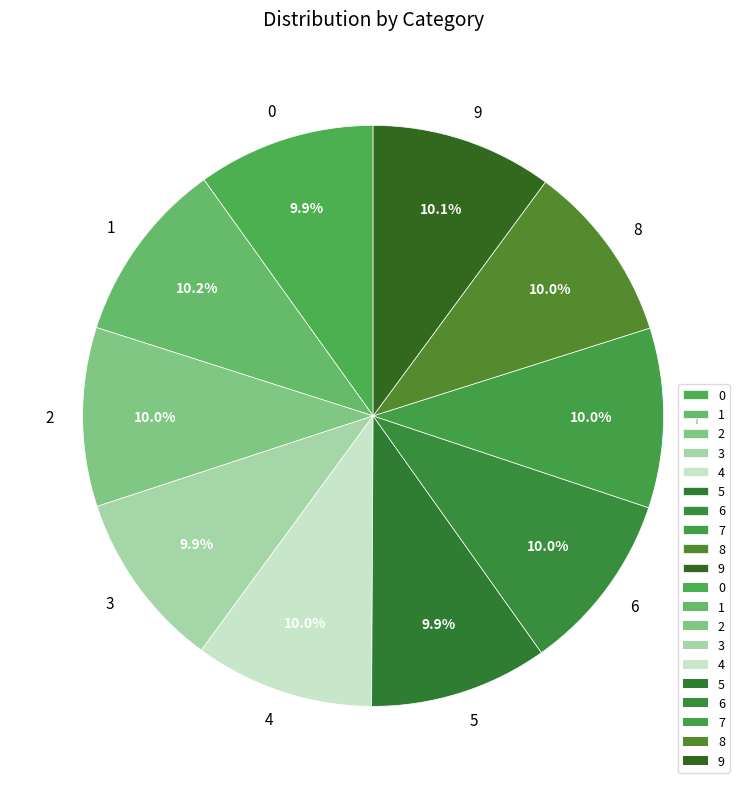

Does any single category account for the majority?

No